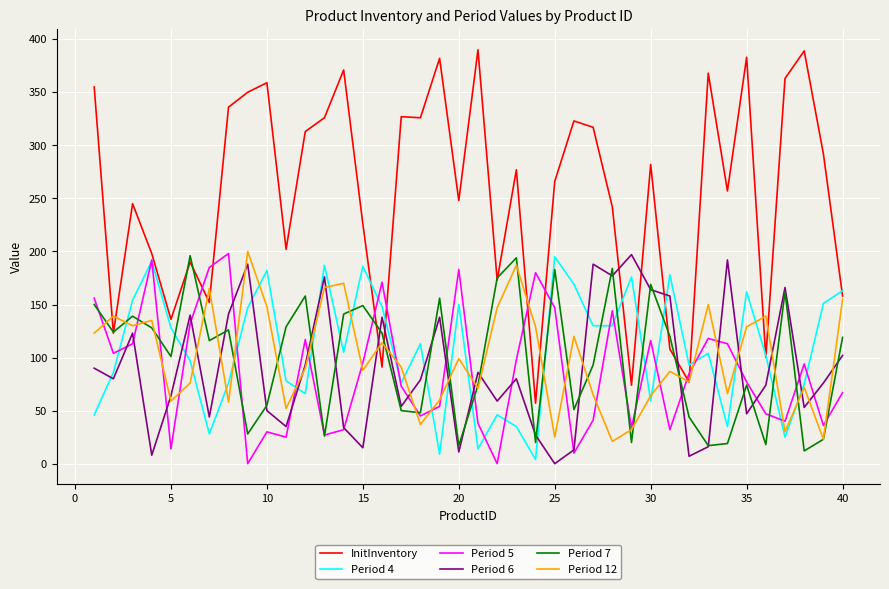

Which series has the largest total across all categories?

InitInventory